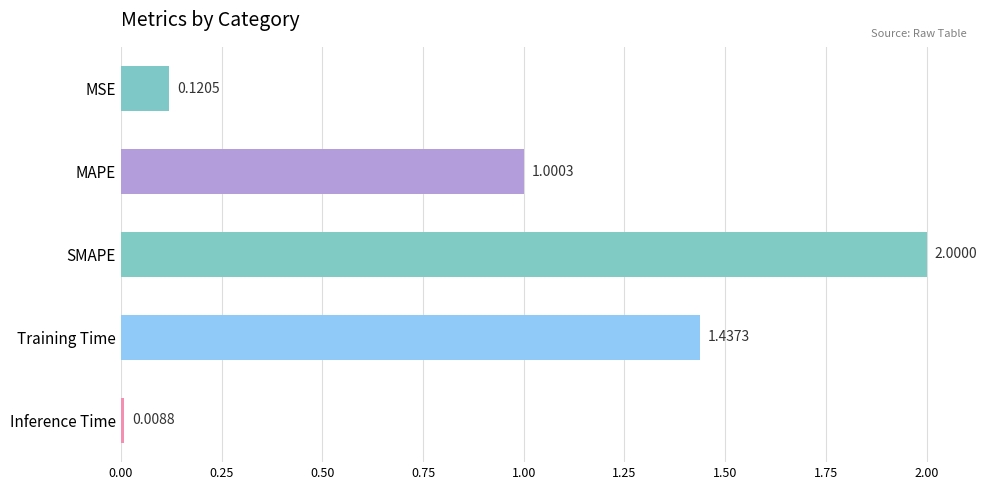

At which label is the value closest to 1?

MAPE